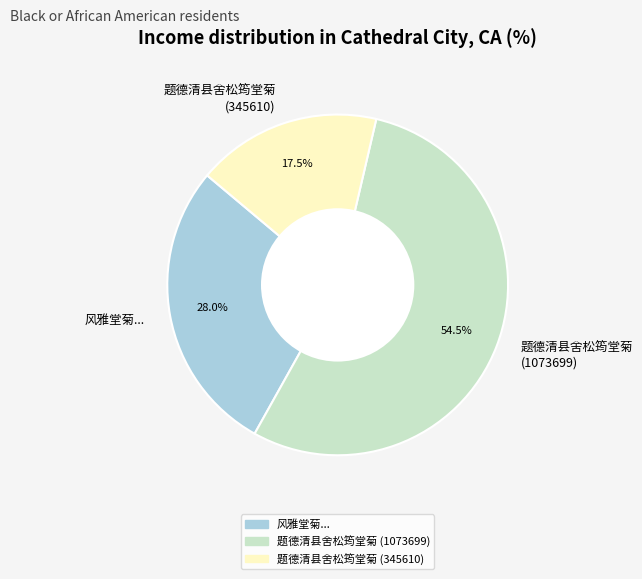

Approximately how many times larger is the value at 题德清县舍松筠堂菊 (1073699) compared to 风雅堂菊...?

1.9